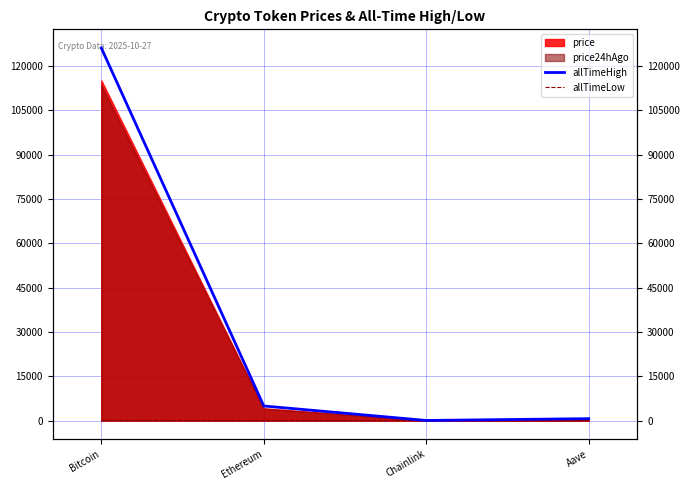

What is the sum of the allTimeLow values at Ethereum and Bitcoin?

68.2